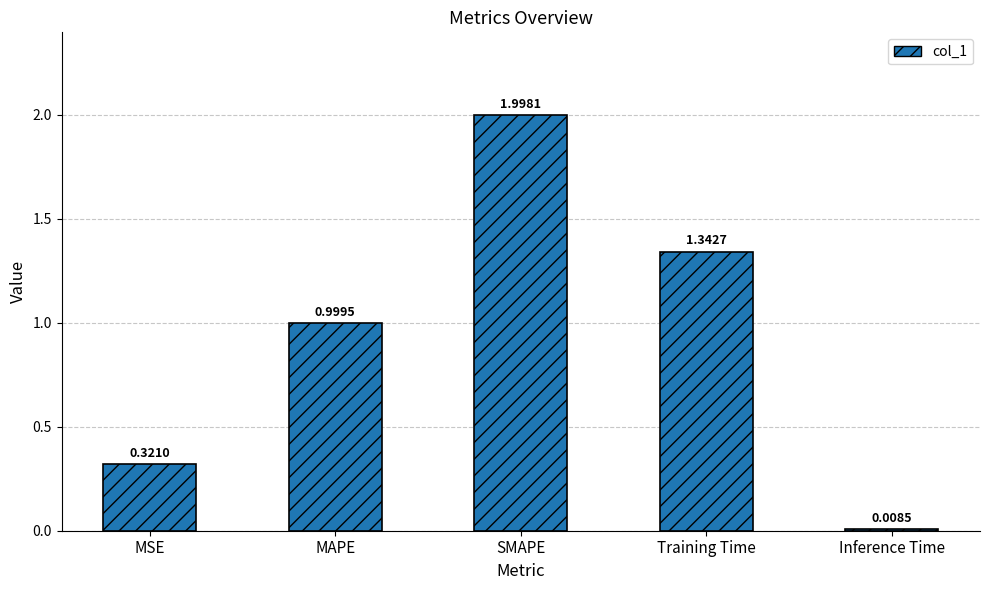

What is the change in value from MAPE to Training Time?

+0.3